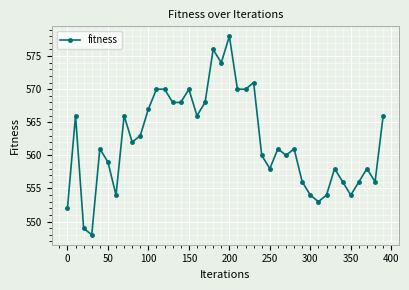

What is the maximum value shown in the chart?

578